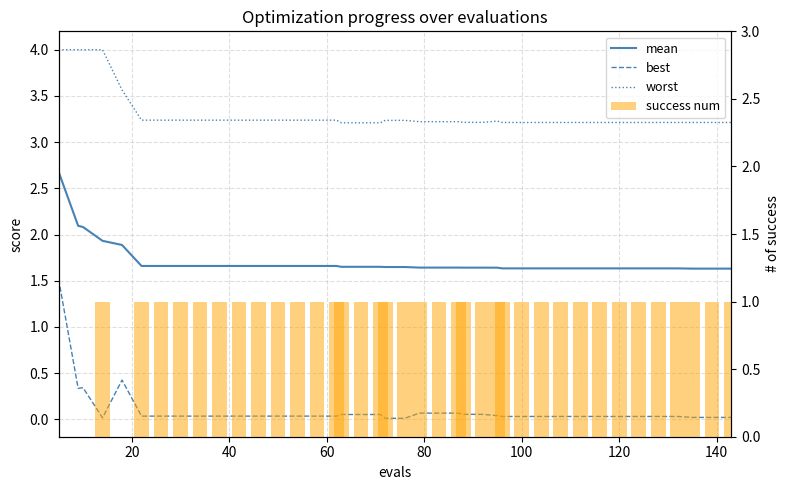

Which series has the largest total across all categories?

worst